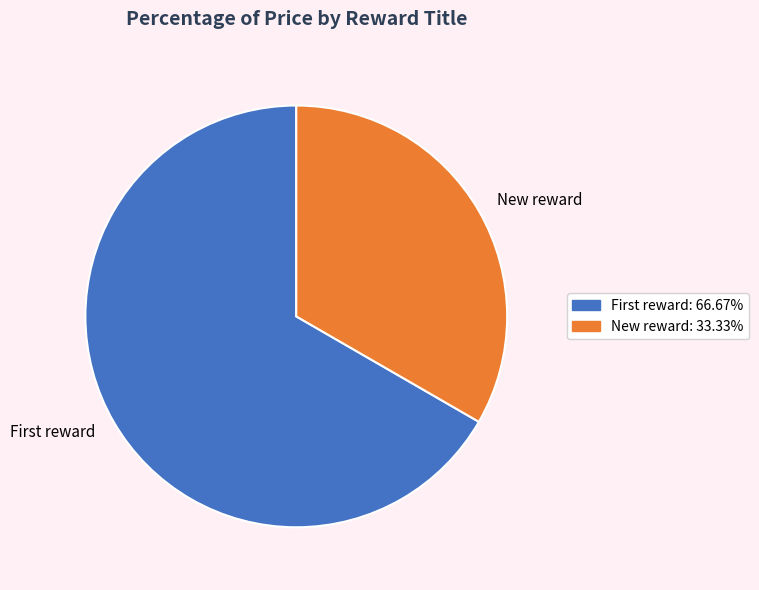

What is the largest slice in the pie chart?

First reward